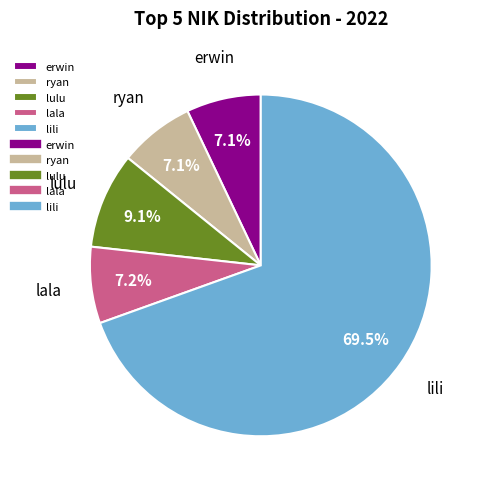

To the nearest percent, what is the combined percentage of lili and lala?

77%